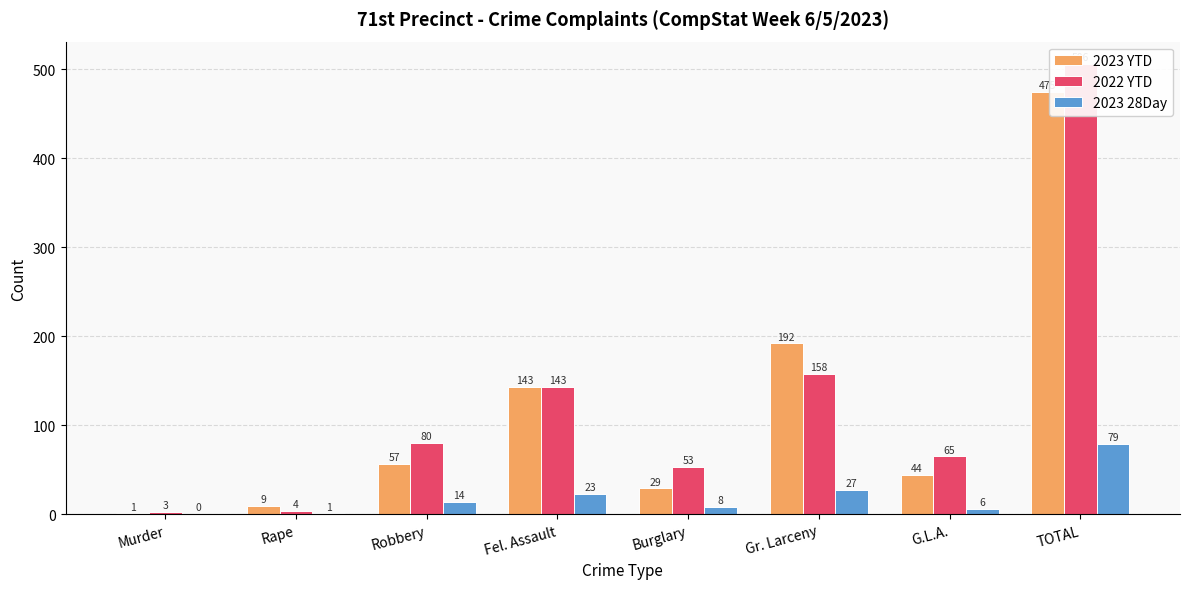

Reading left to right, list all the values displayed in this chart.

2023 YTD: Murder=1	Rape=9	Robbery=57	Fel. Assault=143	Burglary=29	Gr. Larceny=192	G.L.A.=44	TOTAL=475
2022 YTD: Murder=3	Rape=4	Robbery=80	Fel. Assault=143	Burglary=53	Gr. Larceny=158	G.L.A.=65	TOTAL=506
2023 28Day: Murder=0	Rape=1	Robbery=14	Fel. Assault=23	Burglary=8	Gr. Larceny=27	G.L.A.=6	TOTAL=79